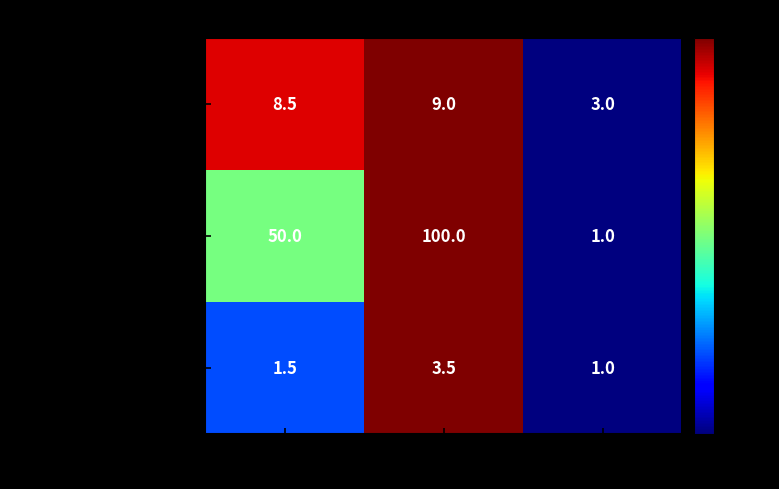

At which category does the chart reach its minimum across all series?

WEIGHT